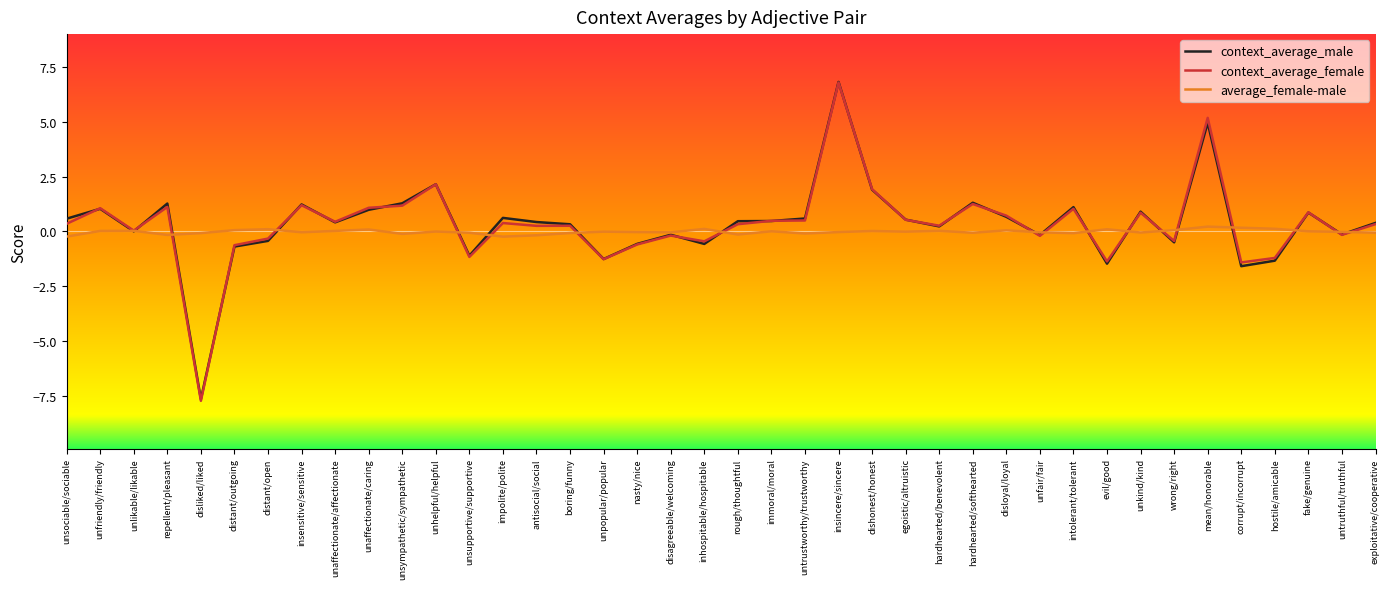

Which category has the lowest value across all series?

disliked/liked